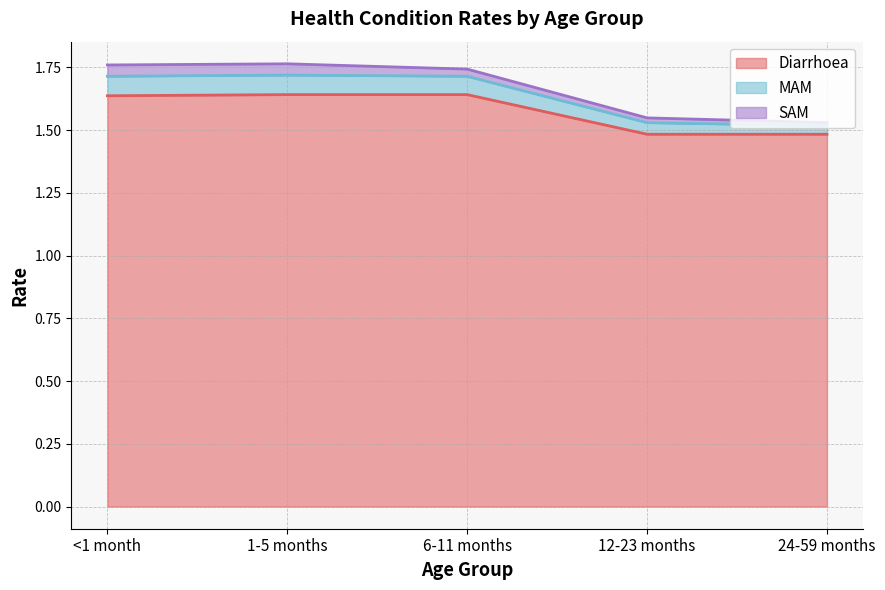

True or false: MAM and Diarrhoea intersect in this chart.

False